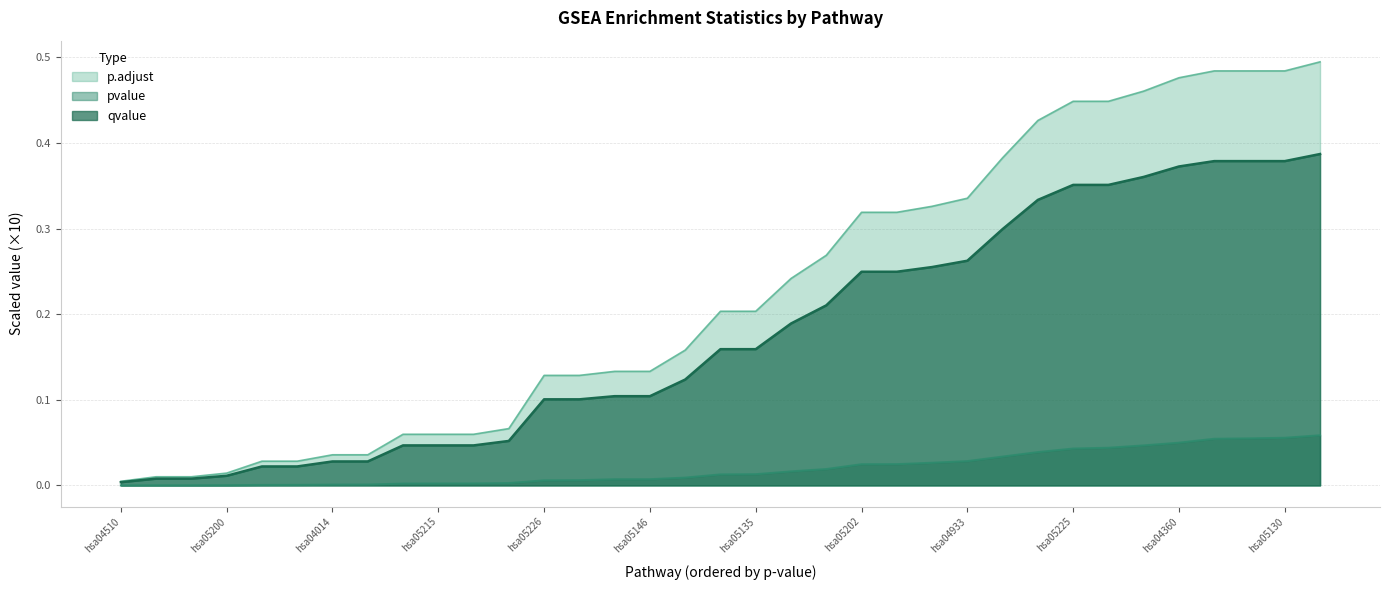

Which series has the largest range (max minus min)?

p.adjust